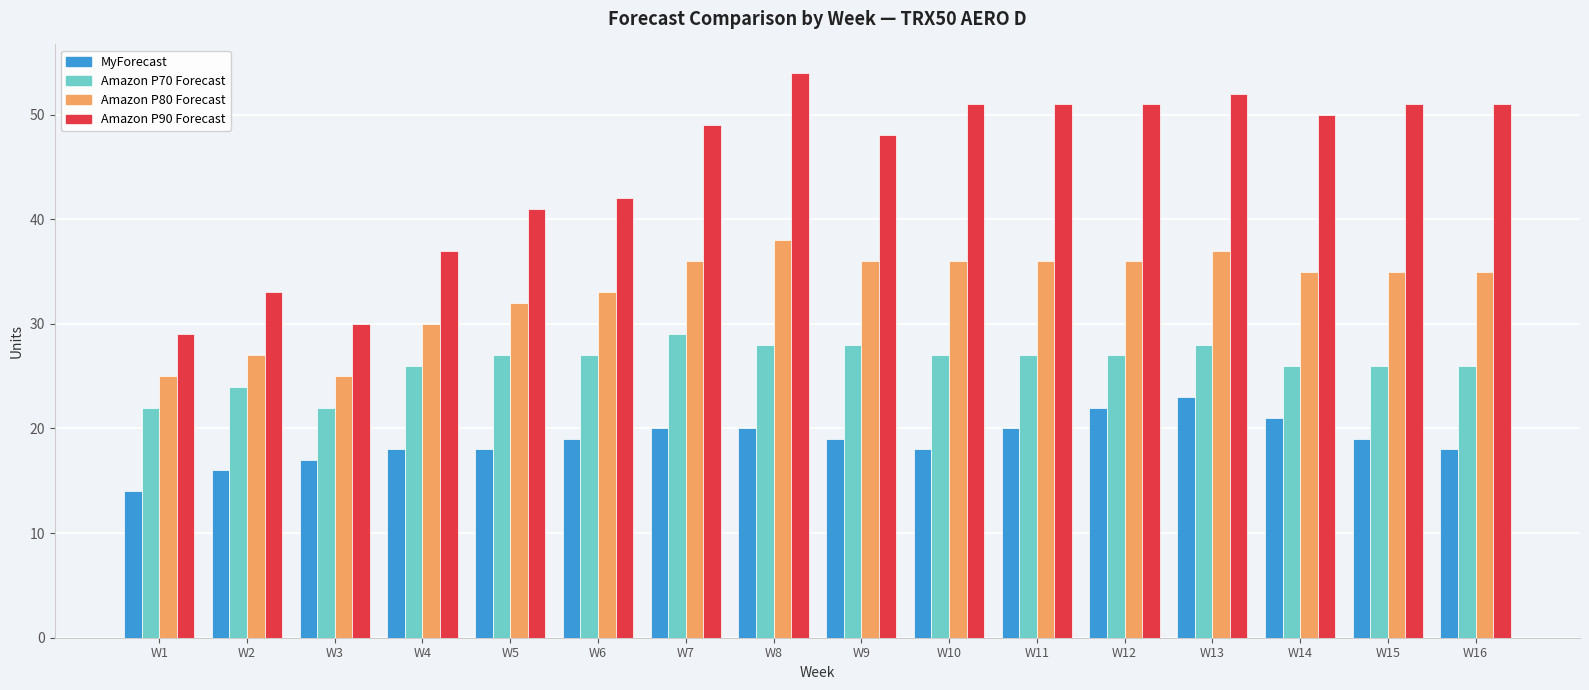

What is the difference between the second highest and minimum values in the Amazon P90 Forecast series?

23